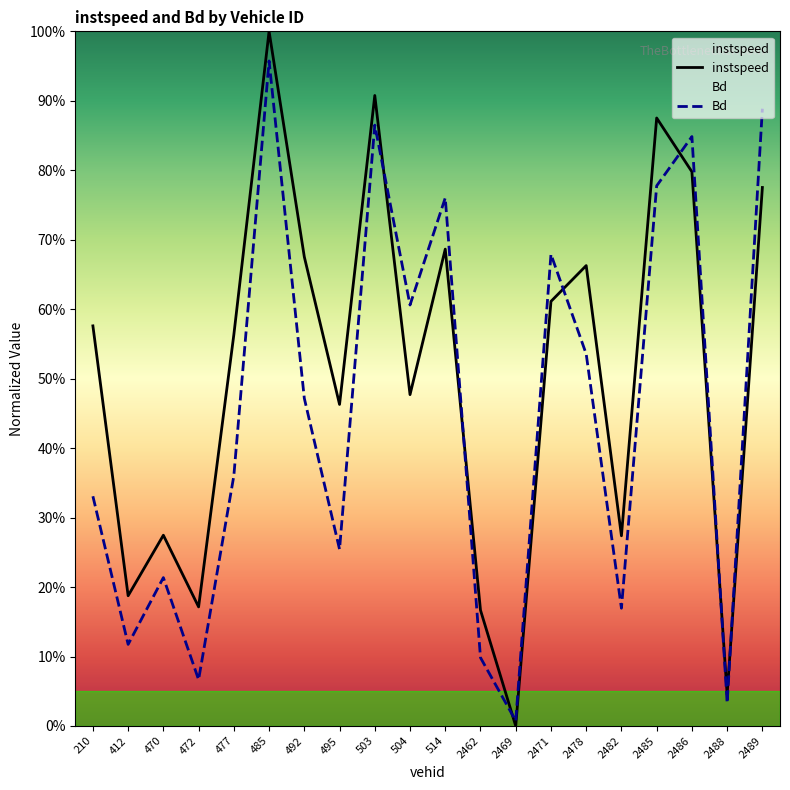

What is the value of the Bd point at the 14th from the left?

0.7